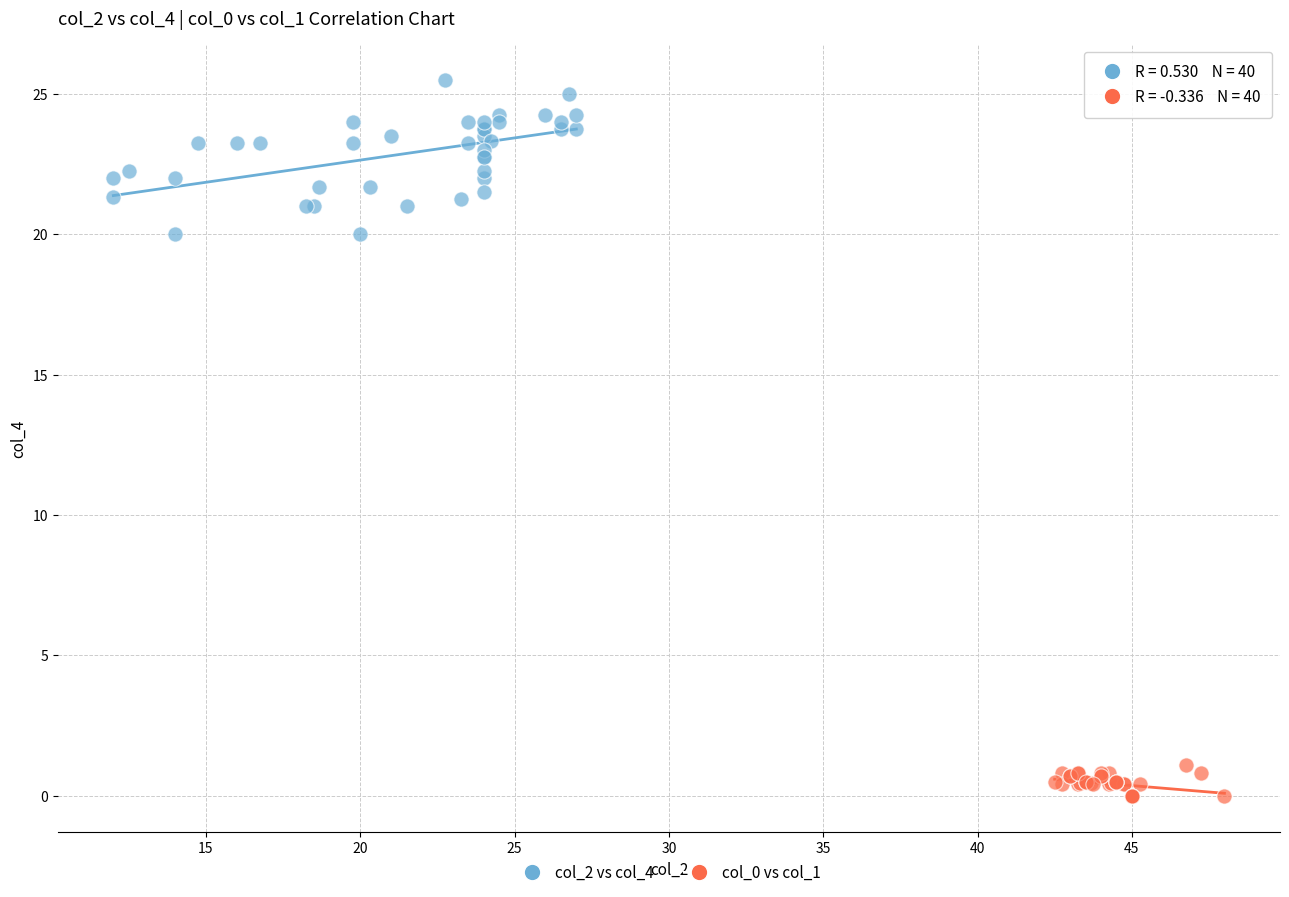

Which series contains the lowest Y value?

col_0 vs col_1